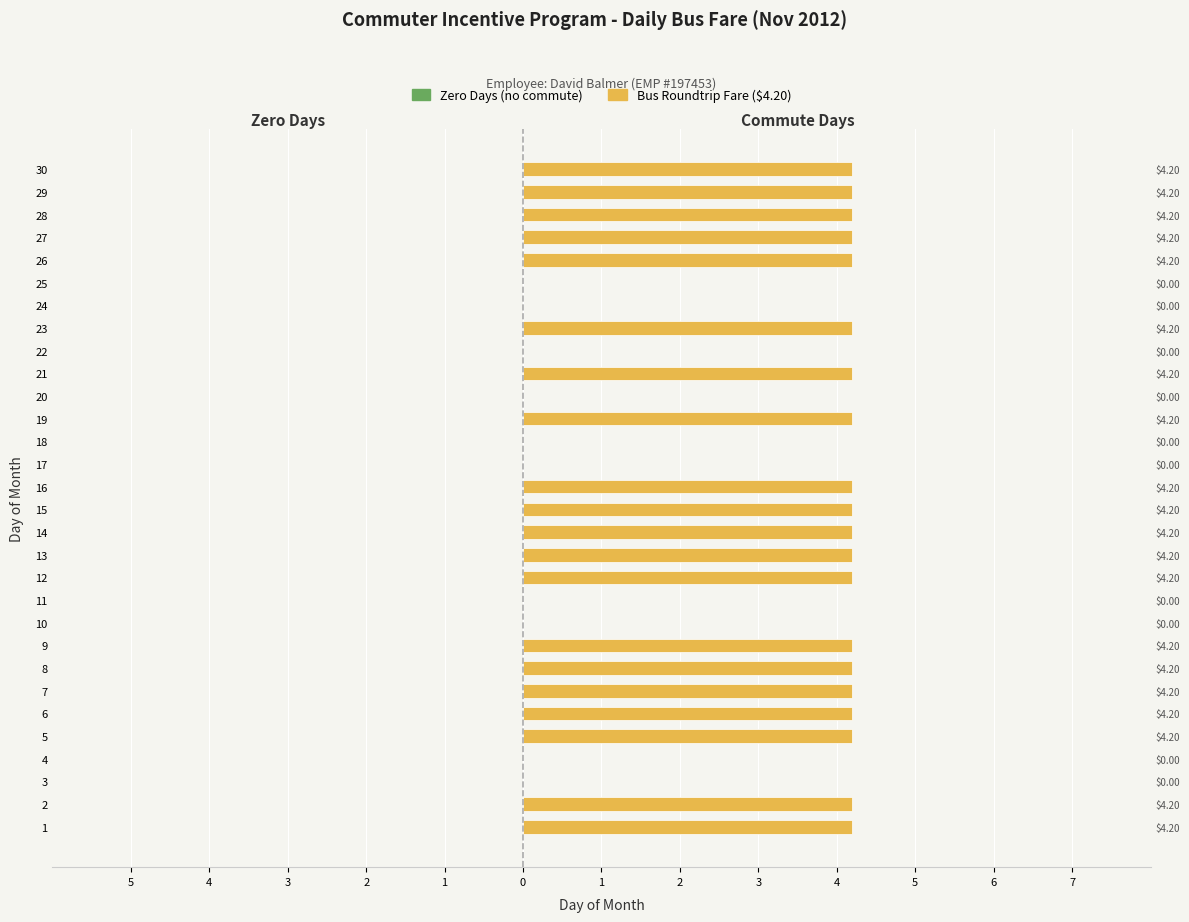

How many groups of bars are there?

30